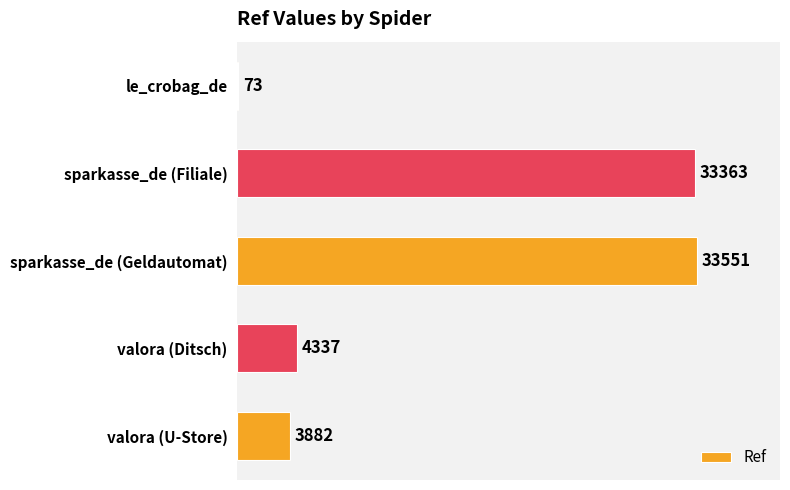

What is the sum of all values?

75206